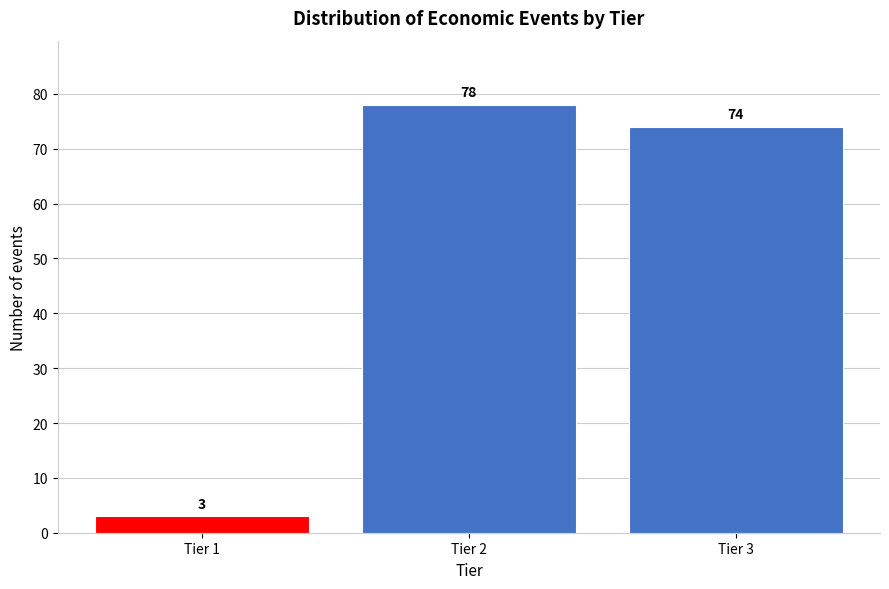

Reading left to right, list all the values displayed in this chart.

3	78	74